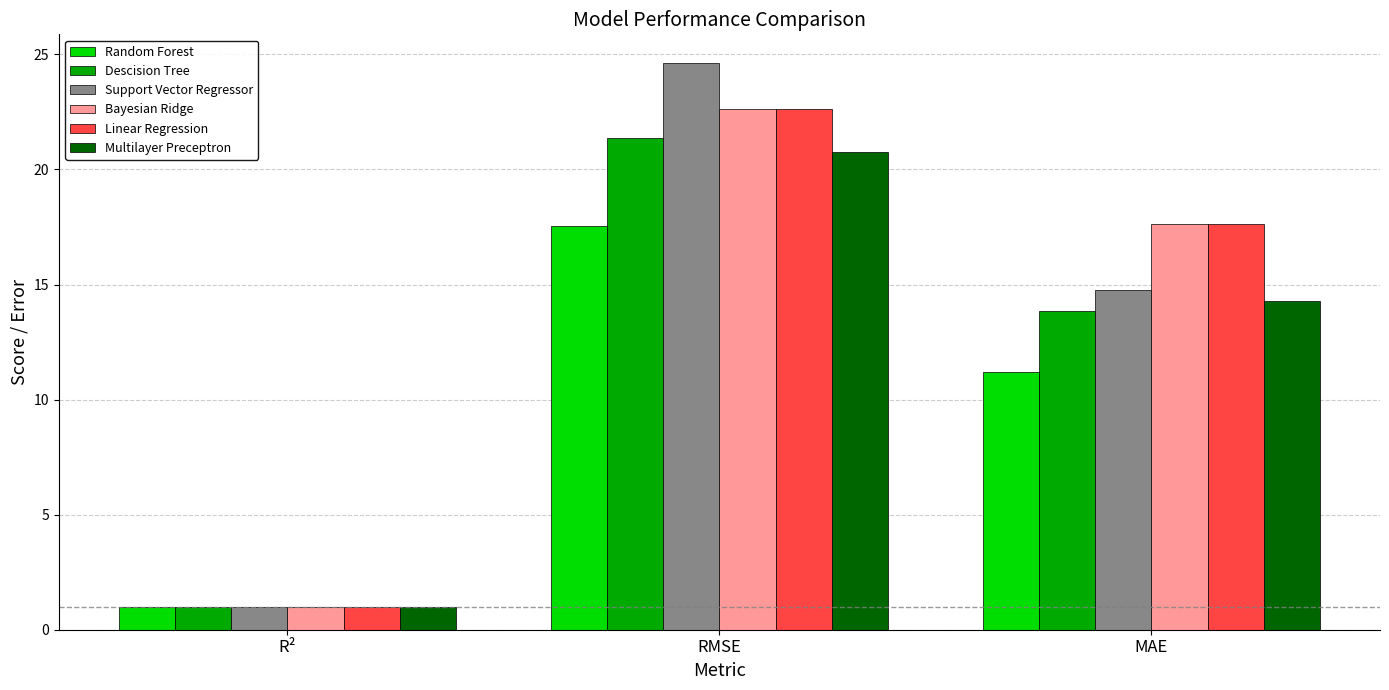

Reading left to right, extract all data points from this chart.

Random Forest: R²=1.0	RMSE=17.6	MAE=11.2
Descision Tree: R²=1.0	RMSE=21.4	MAE=13.8
Support Vector Regressor: R²=1.0	RMSE=24.6	MAE=14.8
Bayesian Ridge: R²=1.0	RMSE=22.6	MAE=17.6
Linear Regression: R²=1.0	RMSE=22.6	MAE=17.6
Multilayer Preceptron: R²=1.0	RMSE=20.8	MAE=14.3